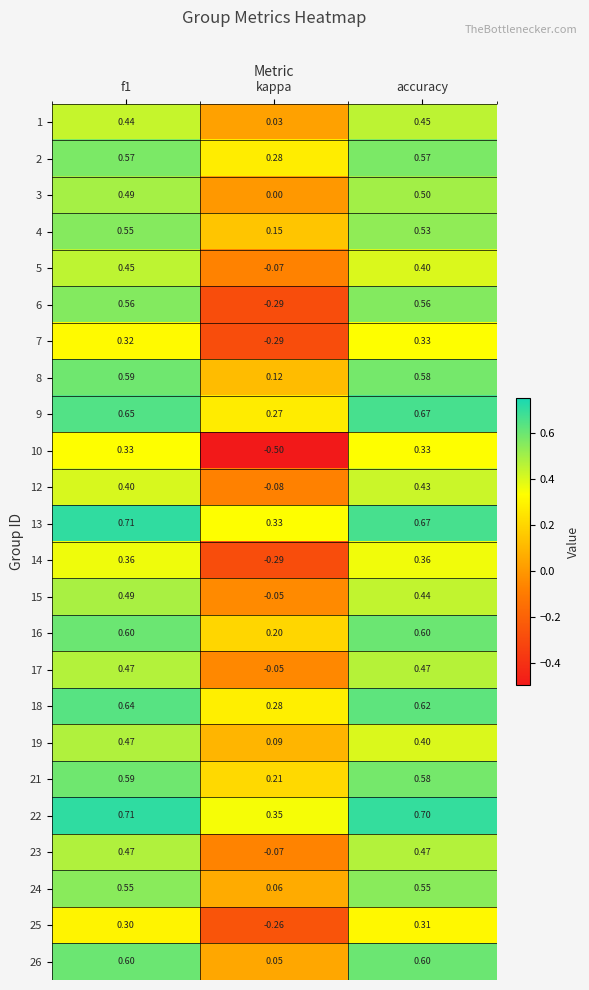

How many data points in 14 are above 0?

2